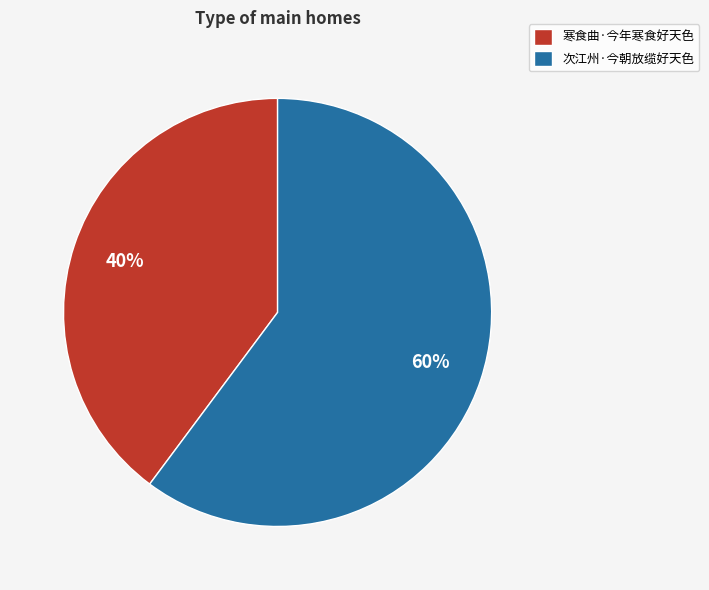

Which has a higher value, 寒食曲·今年寒食好天色 or 次江州·今朝放缆好天色?

次江州·今朝放缆好天色